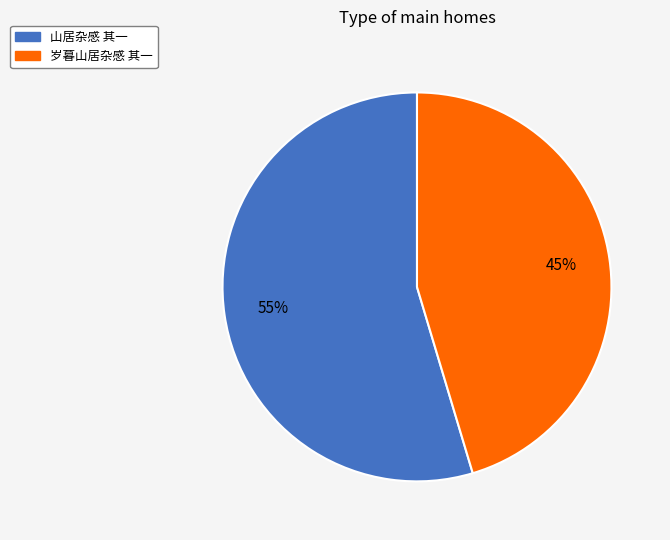

What is the ratio of the value at 山居杂感 其一 to the value at 岁暮山居杂感 其一?

1.2